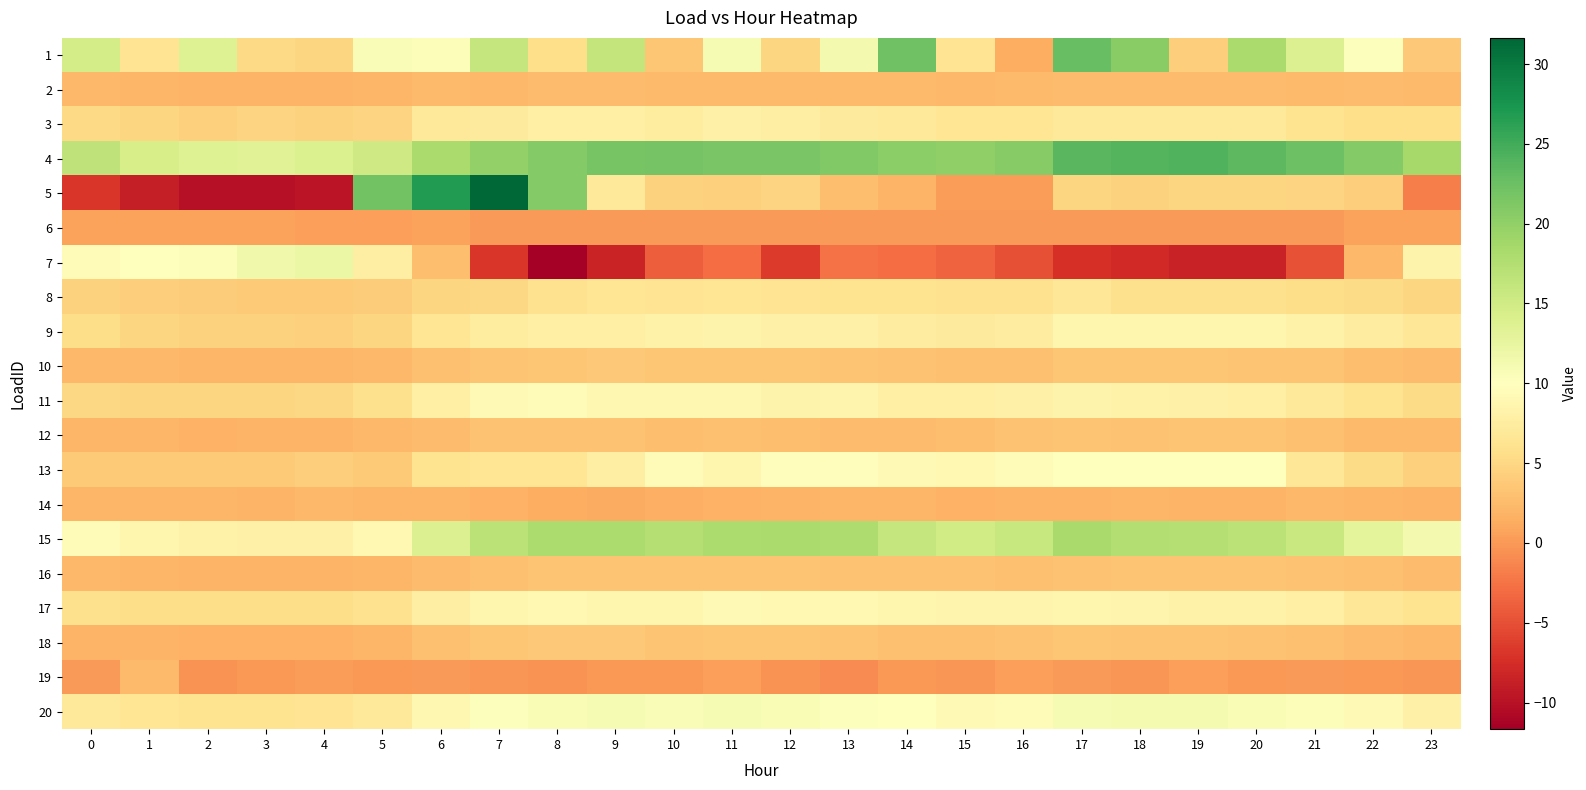

Reading left to right, what are all the values shown in this chart?

1: 0=14.7	1=6.3	2=13.6	3=5.1	4=4.9	5=10.5	6=10.4	7=16.0	8=5.7	9=16.2	10=3.5	11=10.9	12=4.8	13=11.2	14=22.3	15=6.3	16=1.4	17=22.8	18=20.5	19=4.1	20=18.2	21=13.8	22=10.2	23=3.6
2: 0=2.3	1=2.1	2=2.0	3=1.9	4=1.9	5=2.0	6=2.4	7=2.4	8=2.6	9=2.6	10=2.5	11=2.5	12=2.5	13=2.5	14=2.4	15=2.3	16=2.4	17=2.7	18=2.6	19=2.6	20=2.6	21=2.4	22=2.6	23=2.4
3: 0=5.2	1=4.9	2=4.4	3=4.6	4=4.6	5=4.7	6=6.8	7=7.2	8=7.8	9=7.9	10=7.4	11=8.1	12=7.6	13=7.2	14=7.0	15=6.5	16=6.5	17=6.9	18=6.9	19=7.0	20=6.8	21=6.2	22=5.7	23=5.6
4: 0=16.4	1=14.5	2=13.6	3=13.4	4=14.0	5=15.1	6=18.1	7=19.8	8=20.9	9=21.7	10=21.9	11=21.6	12=21.5	13=21.1	14=20.4	15=20.1	16=20.8	17=23.5	18=24.0	19=24.1	20=23.4	21=22.3	22=20.8	23=18.5
5: 0=-6.9	1=-8.9	2=-10.1	3=-10.0	4=-9.7	5=22.0	6=26.9	7=31.6	8=20.8	9=6.9	10=4.4	11=4.3	12=4.6	13=2.7	14=1.9	15=0.3	16=0.3	17=4.8	18=4.4	19=4.8	20=4.8	21=4.7	22=4.1	23=-1.9
6: 0=0.7	1=0.7	2=0.6	3=0.5	4=0.5	5=0.5	6=0.5	7=0.1	8=0.1	9=0.1	10=0.1	11=0.1	12=0.1	13=0.1	14=0.1	15=0.1	16=0.1	17=0.2	18=0.1	19=0.1	20=0.2	21=0.1	22=0.6	23=0.6
7: 0=9.4	1=10.0	2=10.4	3=11.6	4=12.2	5=7.7	6=2.8	7=-6.8	8=-11.7	9=-8.4	10=-3.9	11=-3.0	12=-6.5	13=-2.6	14=-3.0	15=-3.6	16=-5.0	17=-7.4	18=-7.9	19=-8.5	20=-8.5	21=-4.8	22=2.4	23=8.4
8: 0=4.5	1=4.2	2=3.9	3=3.8	4=3.8	5=3.9	6=4.8	7=5.0	8=6.0	9=6.4	10=6.4	11=6.5	12=6.3	13=6.2	14=6.2	15=5.9	16=6.0	17=6.7	18=5.8	19=5.8	20=5.8	21=5.5	22=5.3	23=4.8
9: 0=5.5	1=4.9	2=4.6	3=4.4	4=4.3	5=4.8	6=6.5	7=7.3	8=7.9	9=7.9	10=8.2	11=8.4	12=8.1	13=8.0	14=7.5	15=7.2	16=7.5	17=8.8	18=8.7	19=8.7	20=8.7	21=8.2	22=7.6	23=6.6
10: 0=2.3	1=2.2	2=2.1	3=2.2	4=2.1	5=2.3	6=2.9	7=3.3	8=3.5	9=3.7	10=3.4	11=3.5	12=3.5	13=3.4	14=3.2	15=3.0	16=3.0	17=3.4	18=3.4	19=3.5	20=3.4	21=3.3	22=2.9	23=2.5
11: 0=5.0	1=4.8	2=4.8	3=4.8	4=5.1	5=5.8	6=7.8	7=9.2	8=9.5	9=8.8	10=8.9	11=9.0	12=8.4	13=8.5	14=7.9	15=7.8	16=8.0	17=8.4	18=8.3	19=8.1	20=7.9	21=7.1	22=6.2	23=5.4
12: 0=2.1	1=2.1	2=1.8	3=1.9	4=2.0	5=2.2	6=2.6	7=3.1	8=3.1	9=3.2	10=2.8	11=2.9	12=2.7	13=2.6	14=2.7	15=2.8	16=3.1	17=3.3	18=3.1	19=3.4	20=3.4	21=2.9	22=2.5	23=2.5
13: 0=3.9	1=3.9	2=3.9	3=3.9	4=4.2	5=3.8	6=6.2	7=6.5	8=6.5	9=7.7	10=9.6	11=8.7	12=9.7	13=9.8	14=9.1	15=9.0	16=9.6	17=10.0	18=10.0	19=10.0	20=10.0	21=6.7	22=5.3	23=4.3
14: 0=2.0	1=2.0	2=2.0	3=2.0	4=2.3	5=2.1	6=2.1	7=1.8	8=1.5	9=1.3	10=1.6	11=1.8	12=2.0	13=2.2	14=2.1	15=1.8	16=1.9	17=2.0	18=2.1	19=2.0	20=2.0	21=2.3	22=2.2	23=2.0
15: 0=9.4	1=8.7	2=8.1	3=8.1	4=8.1	5=9.1	6=13.8	7=16.9	8=18.0	9=18.1	10=17.3	11=18.1	12=18.2	13=17.9	14=15.9	15=14.9	16=15.8	17=18.4	18=17.5	19=17.3	20=16.9	21=15.7	22=13.0	23=11.3
16: 0=2.3	1=2.1	2=2.0	3=1.9	4=1.9	5=2.0	6=2.6	7=2.9	8=3.3	9=3.3	10=3.3	11=3.3	12=3.3	13=3.2	14=3.1	15=3.1	16=3.0	17=3.2	18=3.4	19=3.4	20=3.4	21=3.2	22=2.9	23=2.6
17: 0=5.8	1=5.4	2=5.4	3=5.5	4=5.6	5=5.9	6=7.7	7=8.7	8=9.0	9=8.7	10=8.7	11=9.1	12=9.0	13=9.0	14=8.6	15=8.5	16=8.5	17=8.7	18=8.5	19=8.2	20=8.3	21=7.8	22=6.6	23=6.3
18: 0=2.0	1=1.9	2=1.8	3=1.7	4=1.8	5=2.1	6=3.0	7=3.5	8=3.6	9=3.7	10=3.3	11=3.5	12=3.4	13=3.3	14=3.0	15=3.0	16=3.1	17=3.4	18=3.3	19=3.3	20=3.2	21=3.0	22=2.6	23=2.3
19: 0=0.0	1=2.5	2=-0.5	3=-0.1	4=0.2	5=-0.1	6=0.0	7=-0.3	8=-0.5	9=-0.0	10=-0.1	11=0.4	12=-0.5	13=-1.0	14=-0.2	15=-0.2	16=0.5	17=0.0	18=-0.3	19=0.5	20=-0.2	21=0.1	22=-0.1	23=-0.2
20: 0=7.0	1=6.4	2=6.1	3=6.1	4=6.3	5=6.8	6=8.9	7=10.2	8=10.7	9=10.8	10=10.6	11=10.9	12=10.8	13=10.2	14=9.8	15=9.2	16=9.3	17=11.0	18=11.0	19=11.1	20=10.8	21=10.4	22=9.3	23=8.0